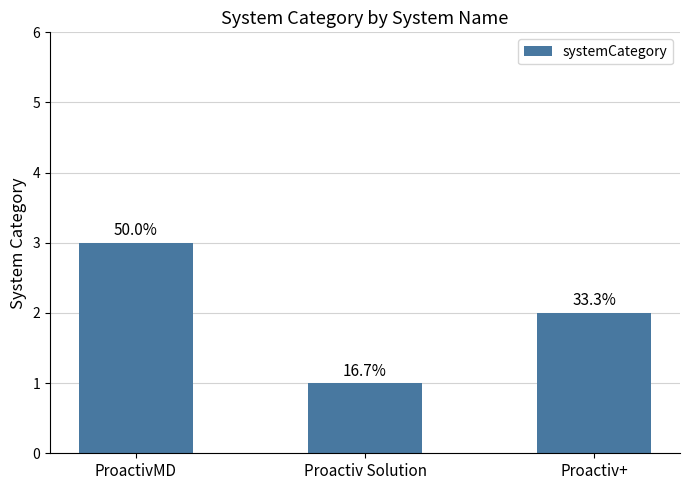

Between ProactivMD and Proactiv Solution, which is larger?

ProactivMD